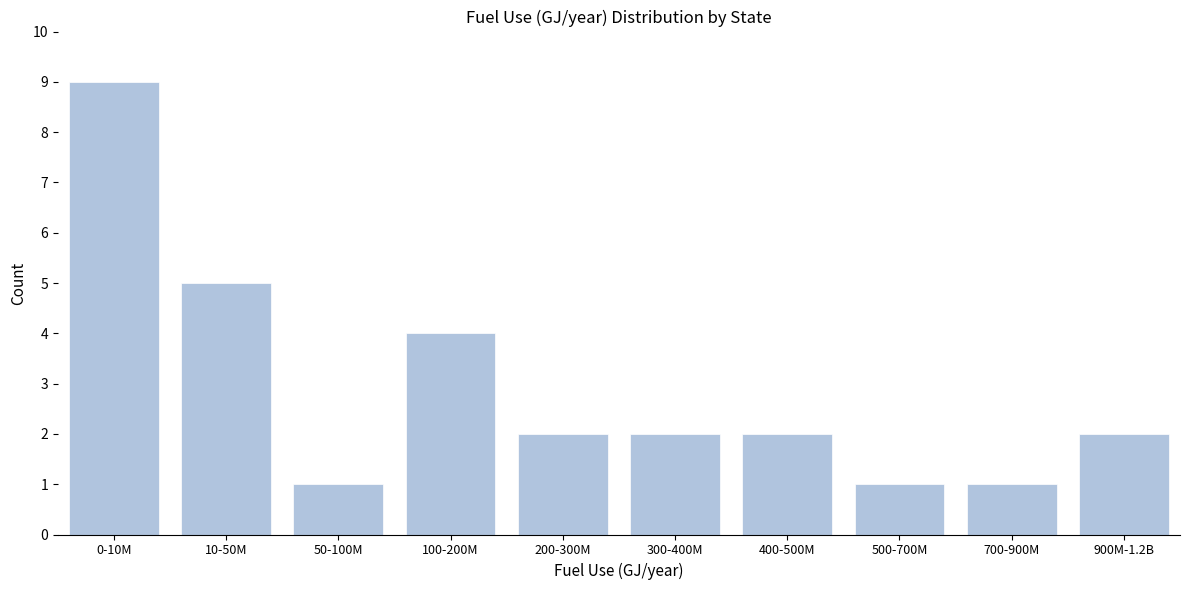

Reading left to right, what are all the values shown in this chart?

9	5	1	4	2	2	2	1	1	2